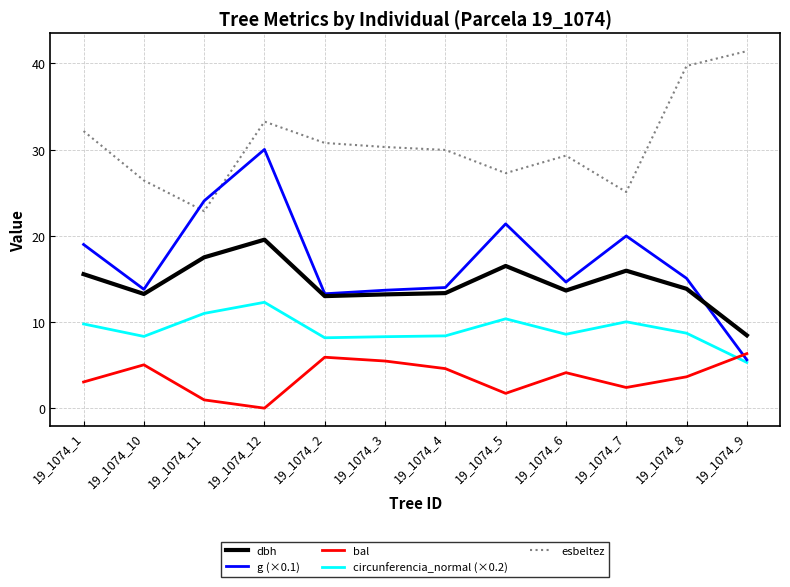

Which series changed the most between 19_1074_1 and 19_1074_11?

esbeltez